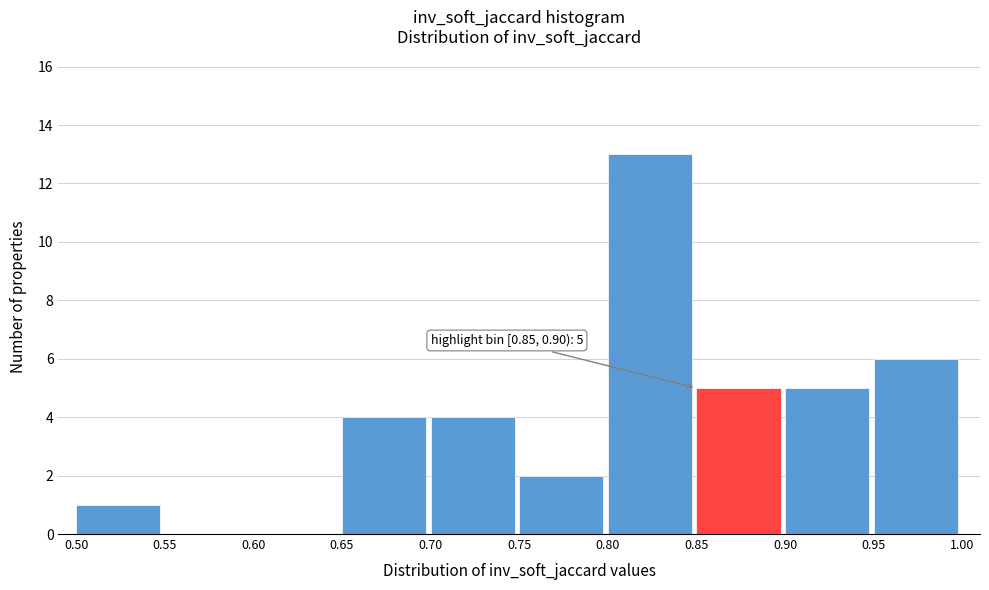

Which range on the x-axis has the tallest bar?

0.80 to 0.85